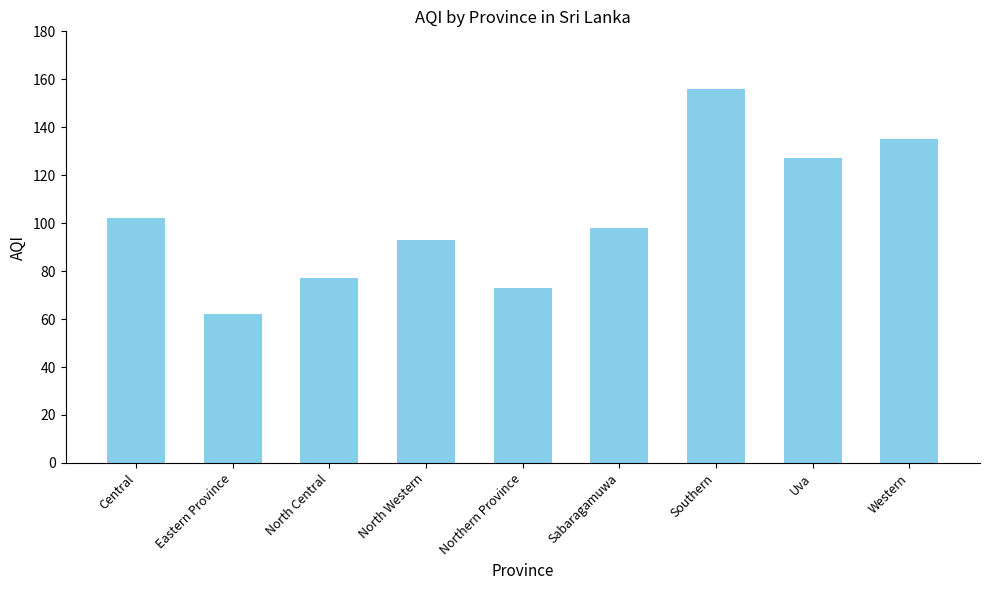

What position from the right is Central?

9